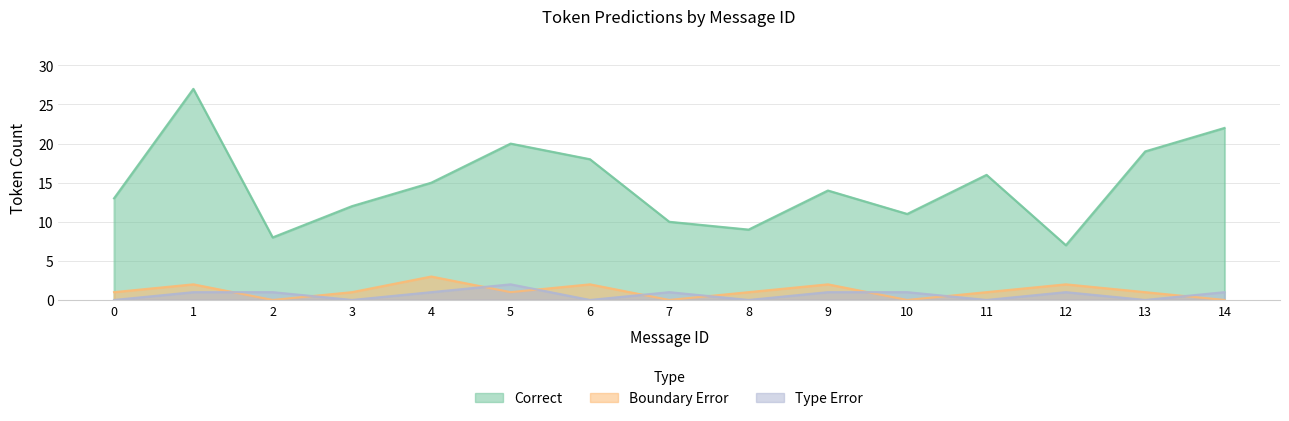

The Type Error series shows 1 at 10. True or false?

True